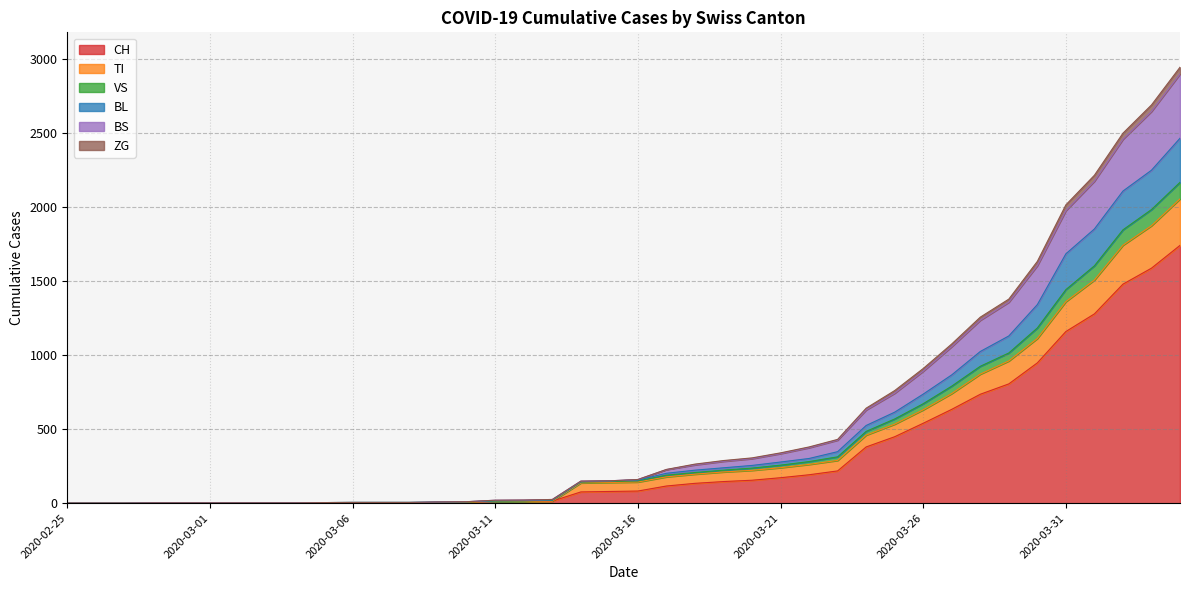

True or false: BL and ZG intersect in this chart.

False